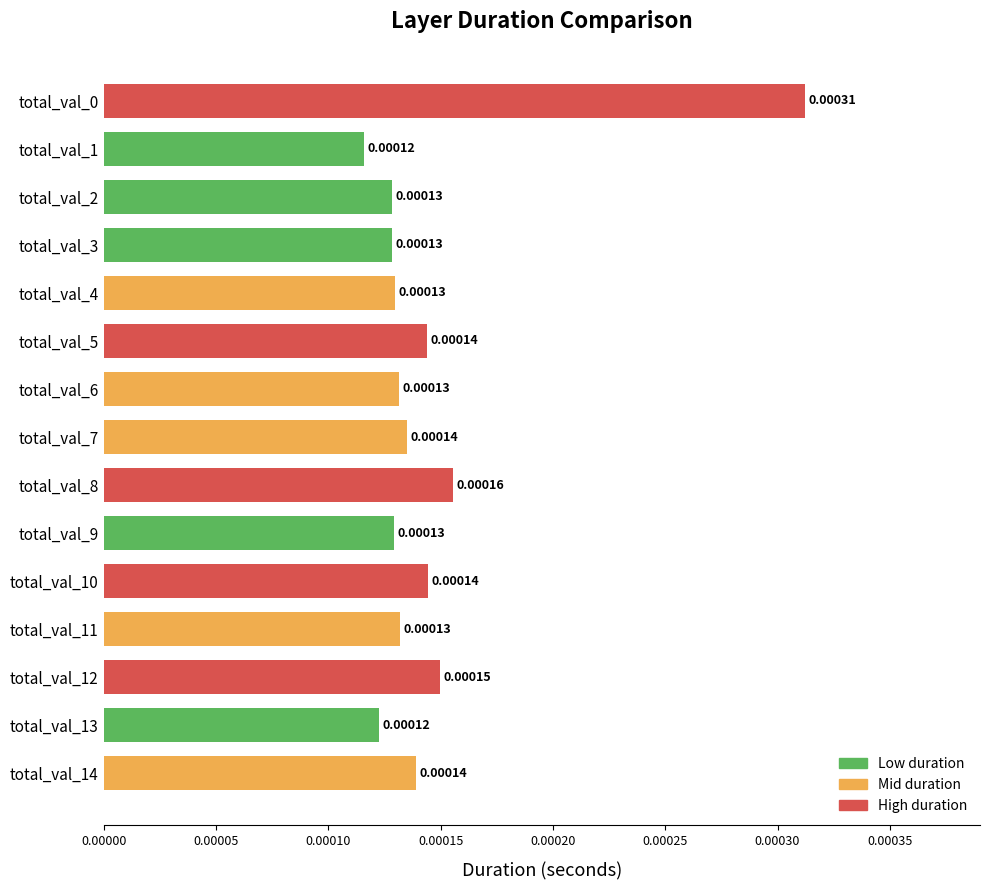

Between total_val_4 and total_val_8, which is larger?

total_val_8